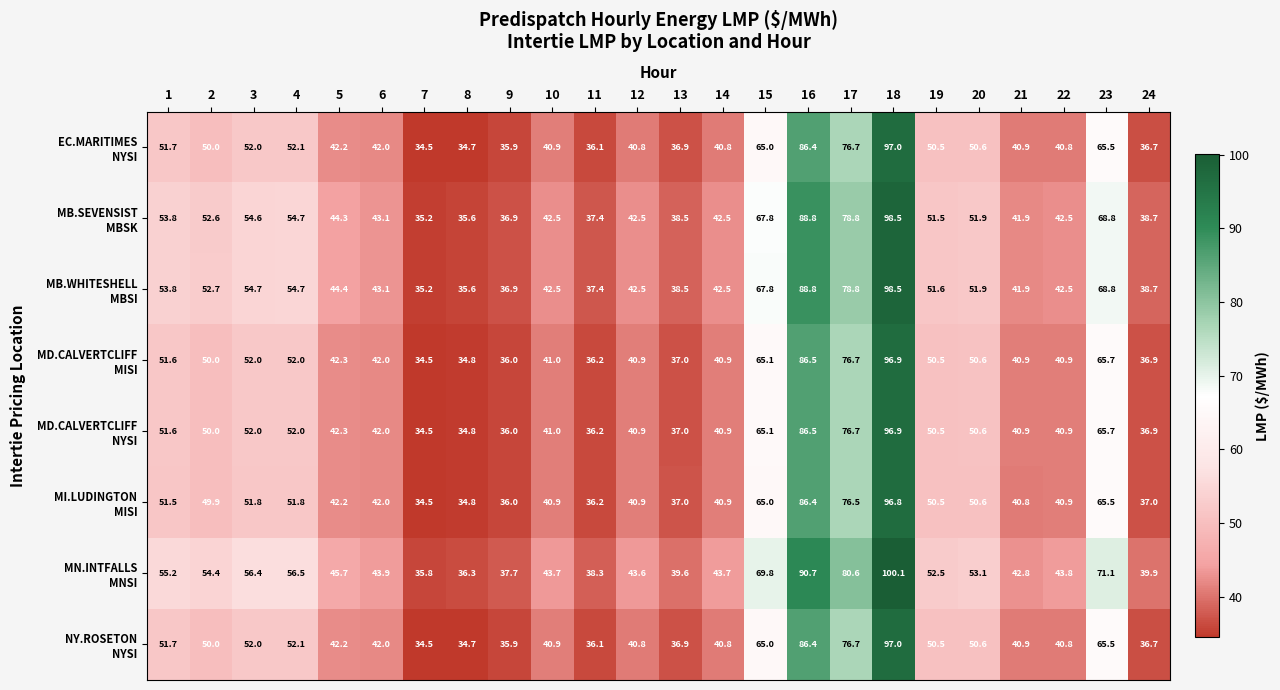

What is the smallest value displayed?

34.5